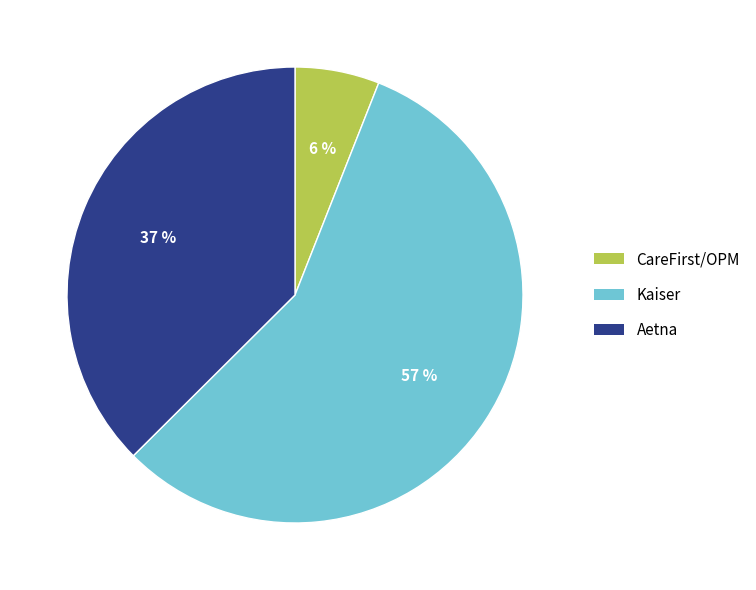

To the nearest percent, what is the combined percentage of Kaiser and CareFirst/OPM?

63%